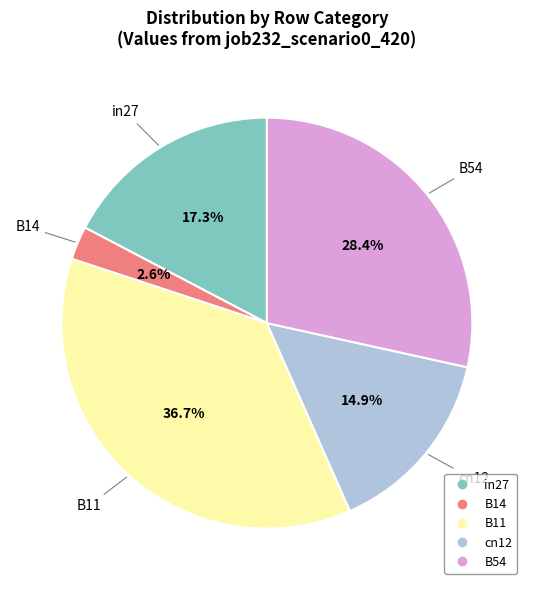

Which slice is the smallest?

B14